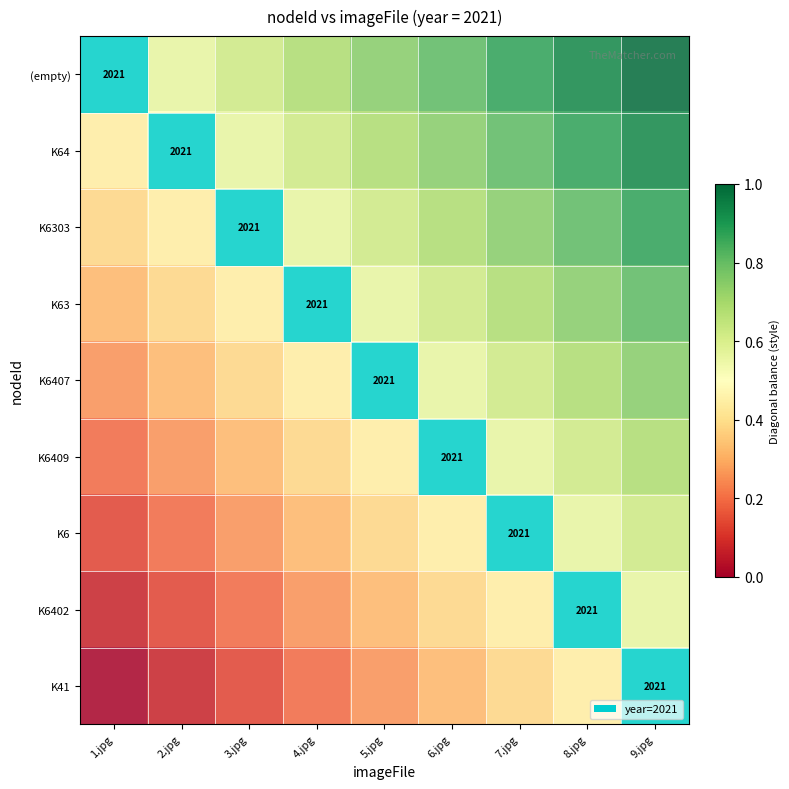

Is the value of (empty) at 7.jpg greater than the value of K6 at 7.jpg?

Yes